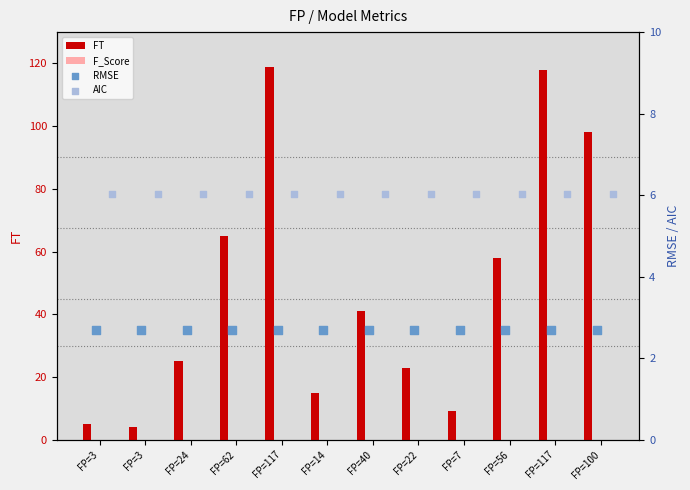

Which series contains the lowest Y value?

F_Score